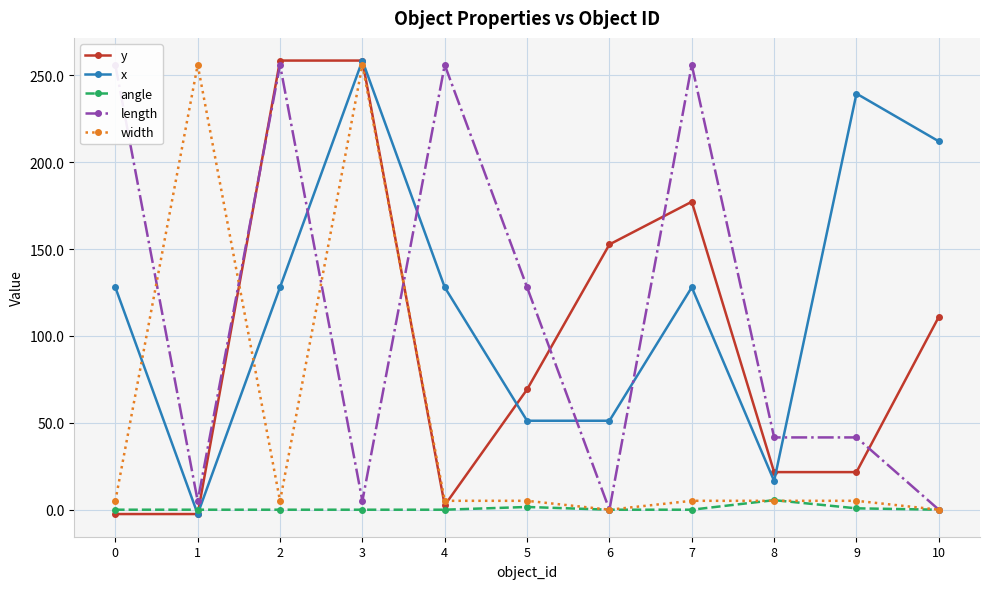

At which category does angle reach its first local peak?

5